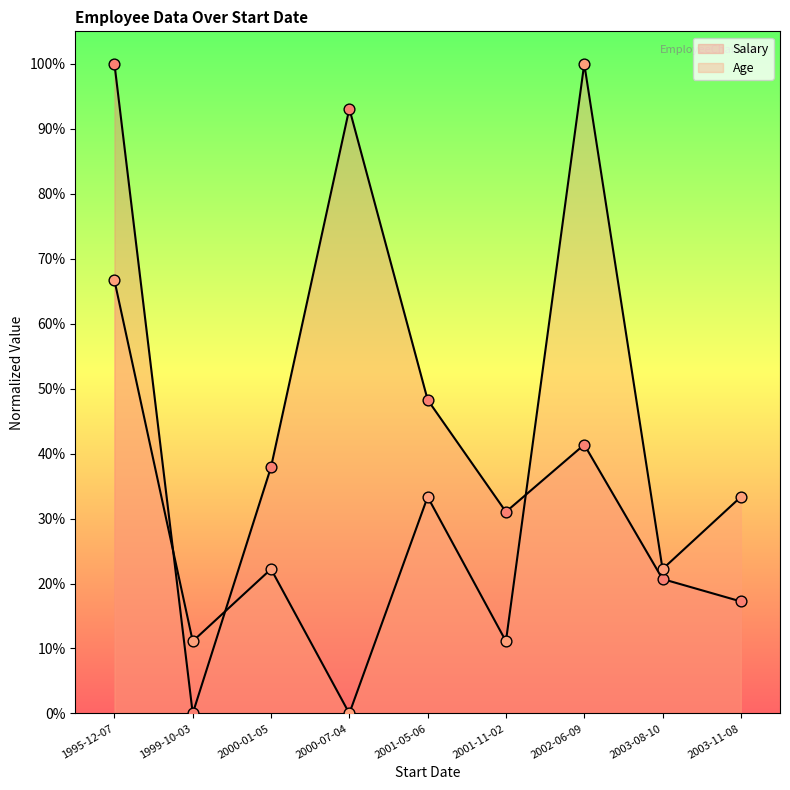

Which series has the largest total across all categories?

Salary